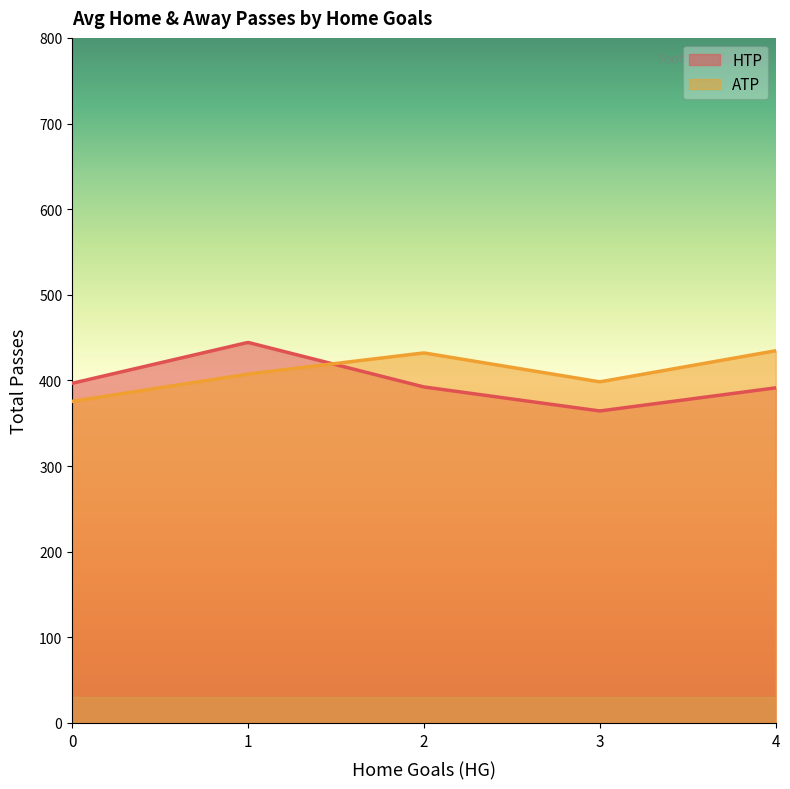

Does the chart have visible grid lines?

No